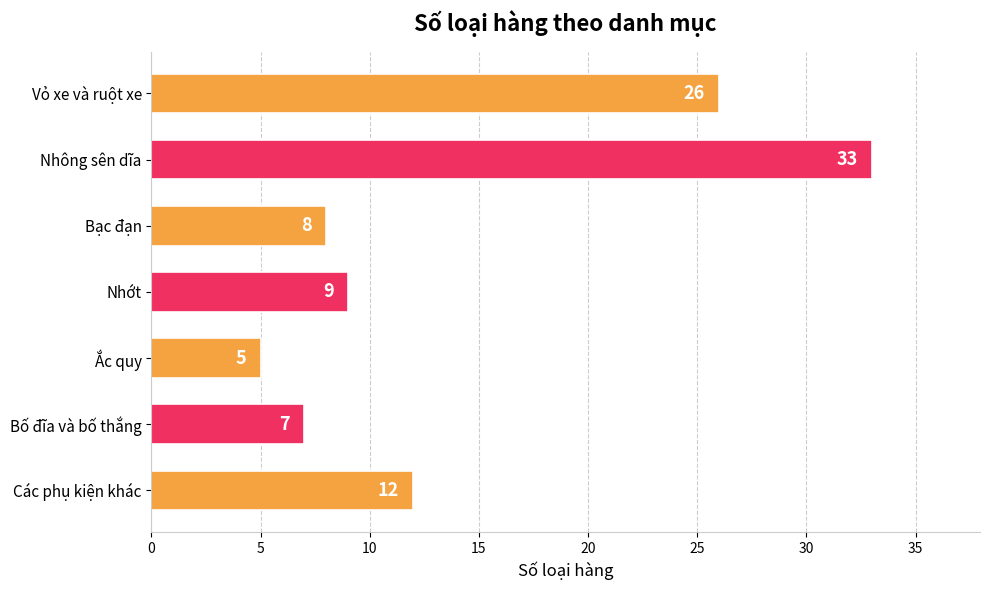

How many values are below 9?

3